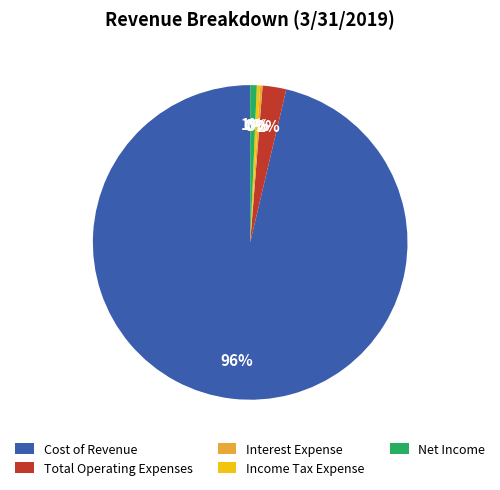

Is there any slice that represents more than half of the pie?

Yes